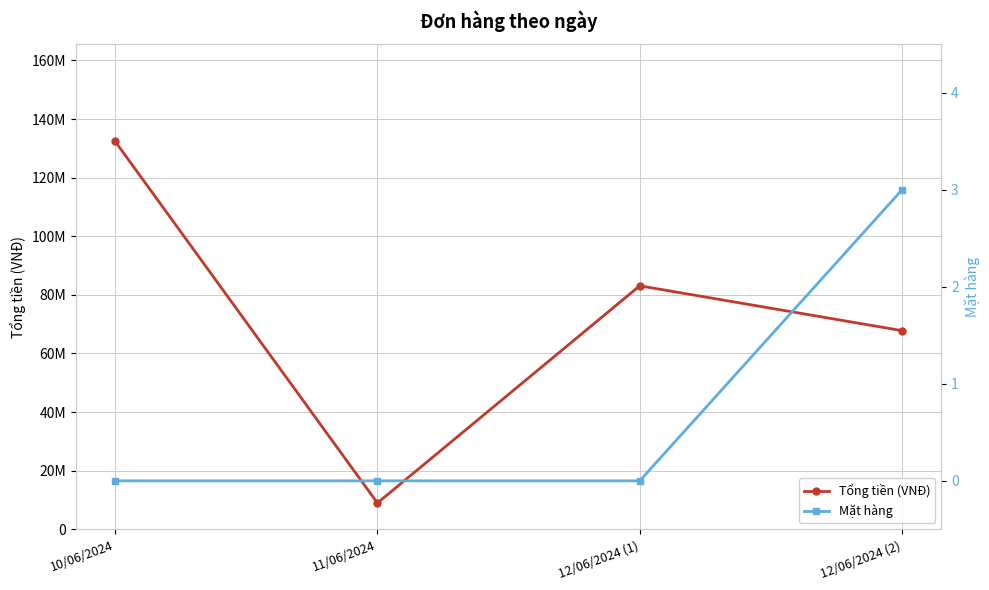

True or false: Mặt hàng and Tổng tiền (VNĐ) cross at least once.

False